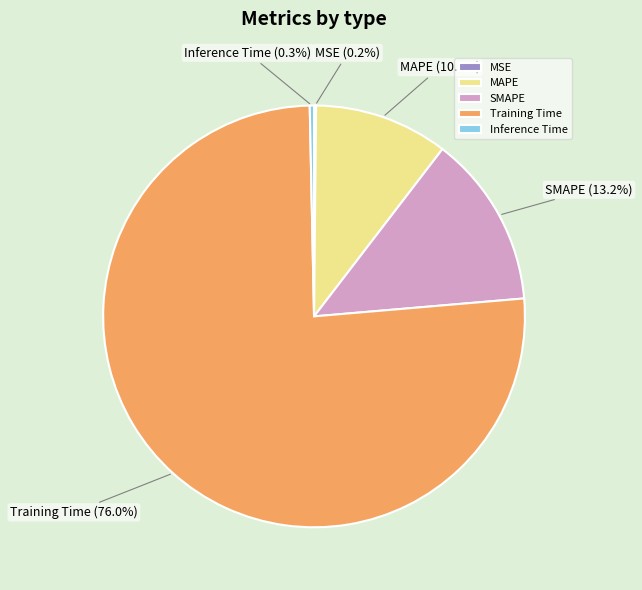

Does any single category account for the majority?

Yes